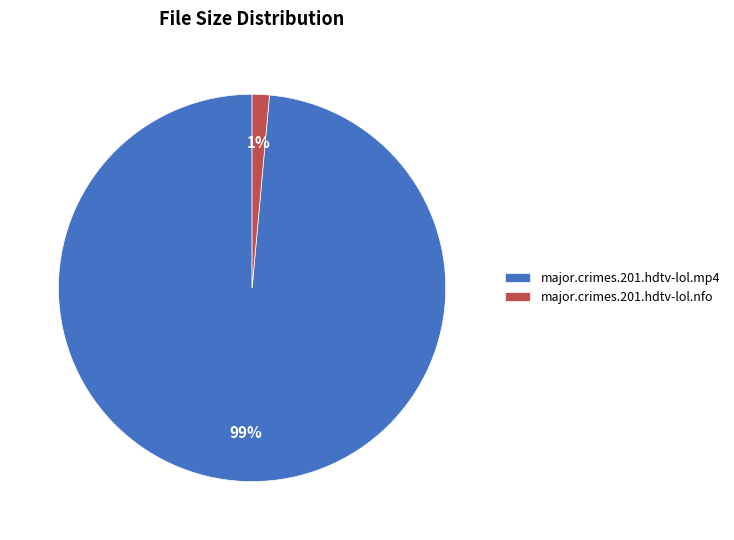

Between major.crimes.201.hdtv-lol.mp4 and major.crimes.201.hdtv-lol.nfo, which is larger?

major.crimes.201.hdtv-lol.mp4